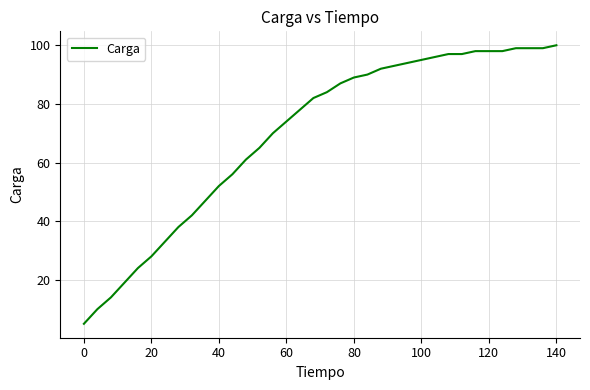

What is the difference between the maximum and minimum values?

95